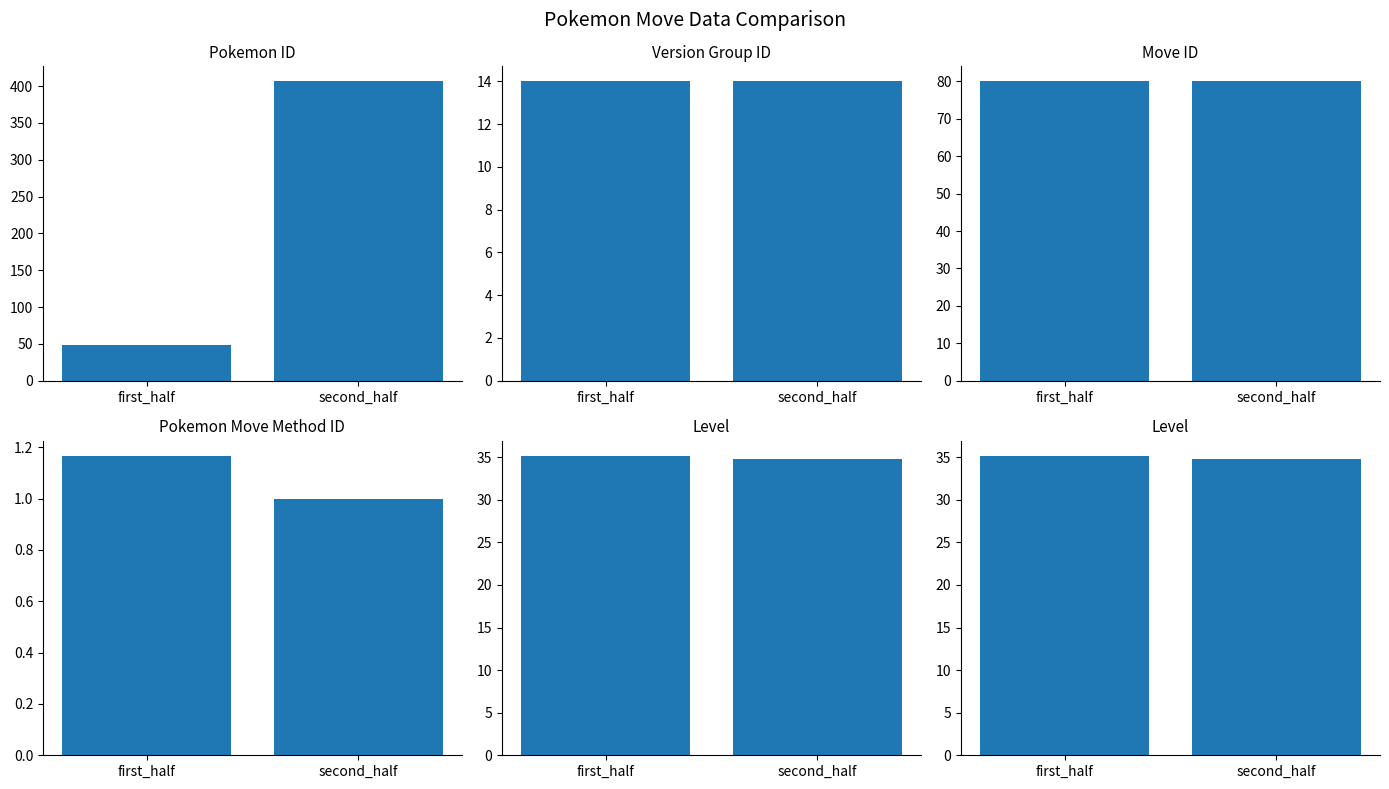

At how many categories does at least one series exceed 364?

1